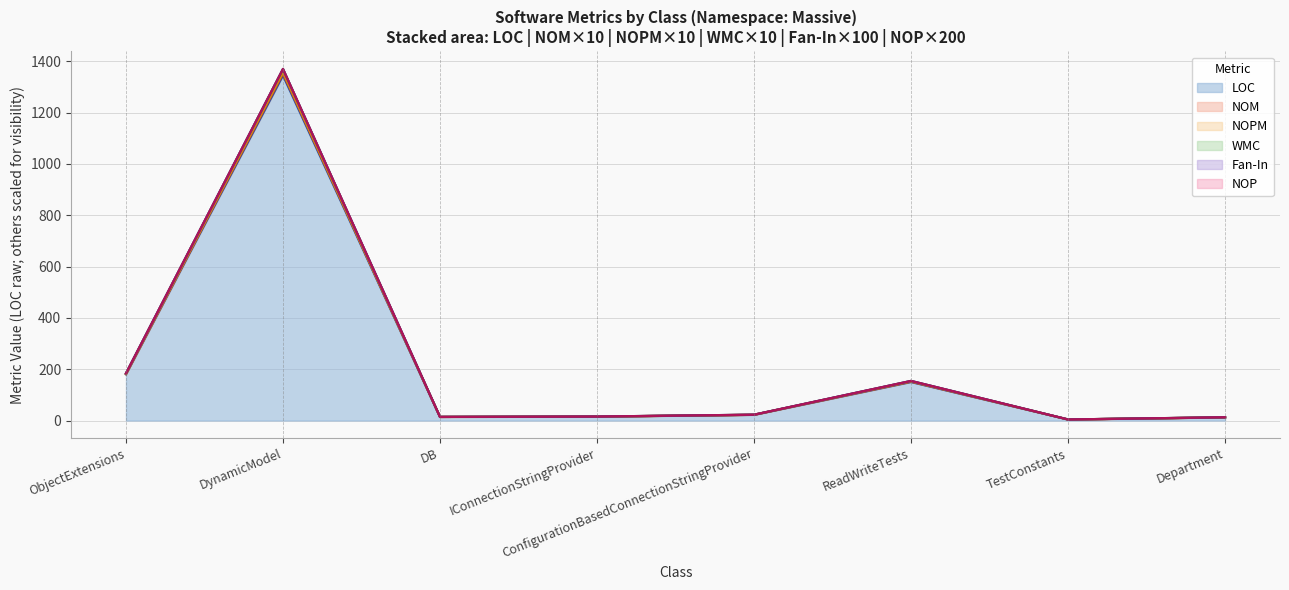

At which category is the sum across all series the highest?

DynamicModel